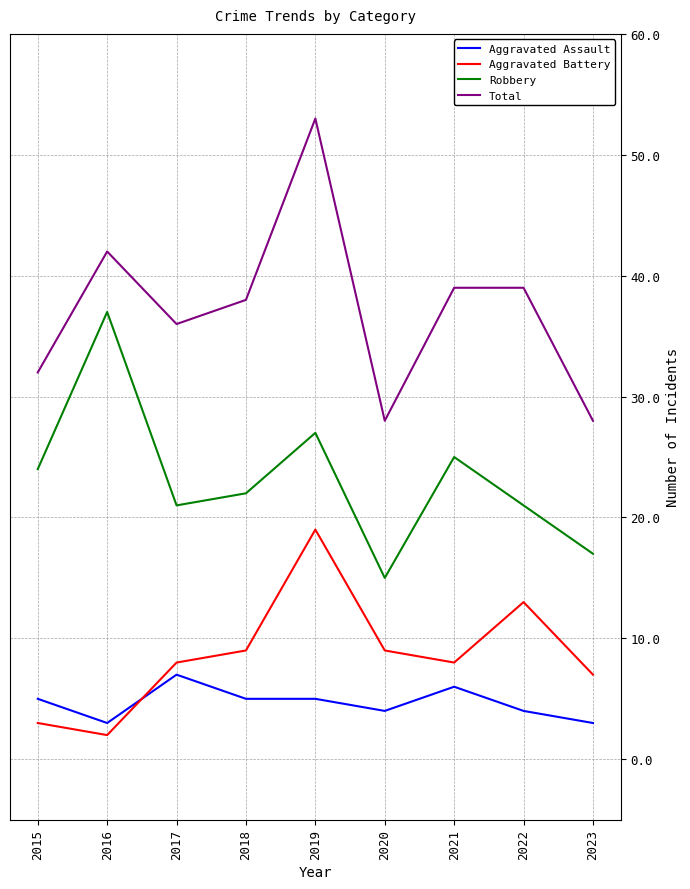

How many lines are shown in the chart?

4